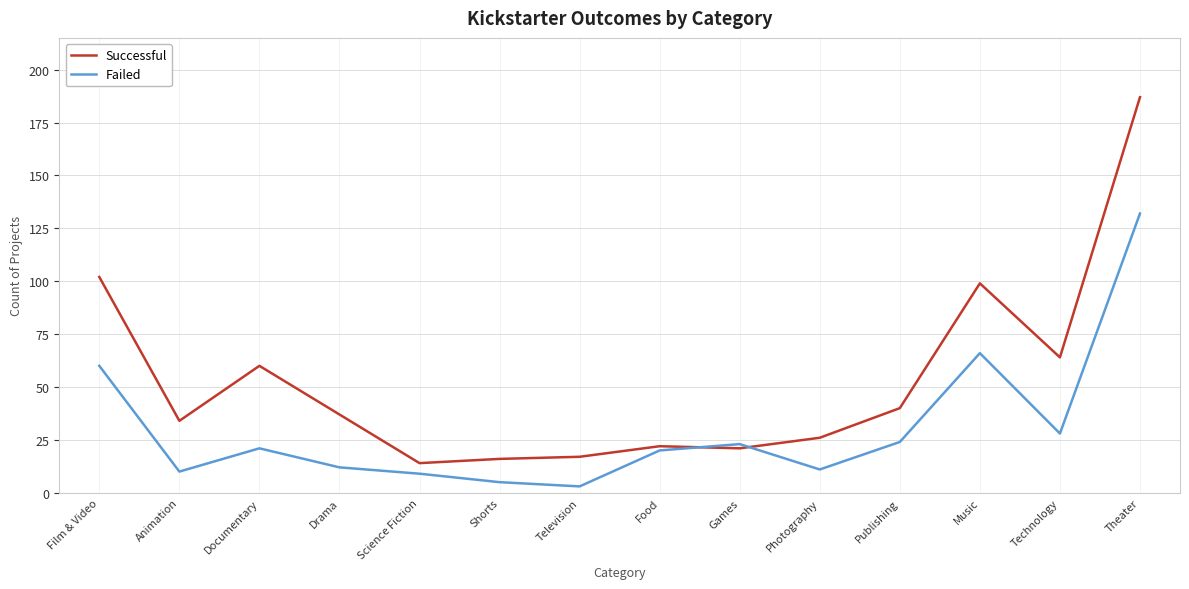

Which label corresponds to the largest value in the chart?

Theater